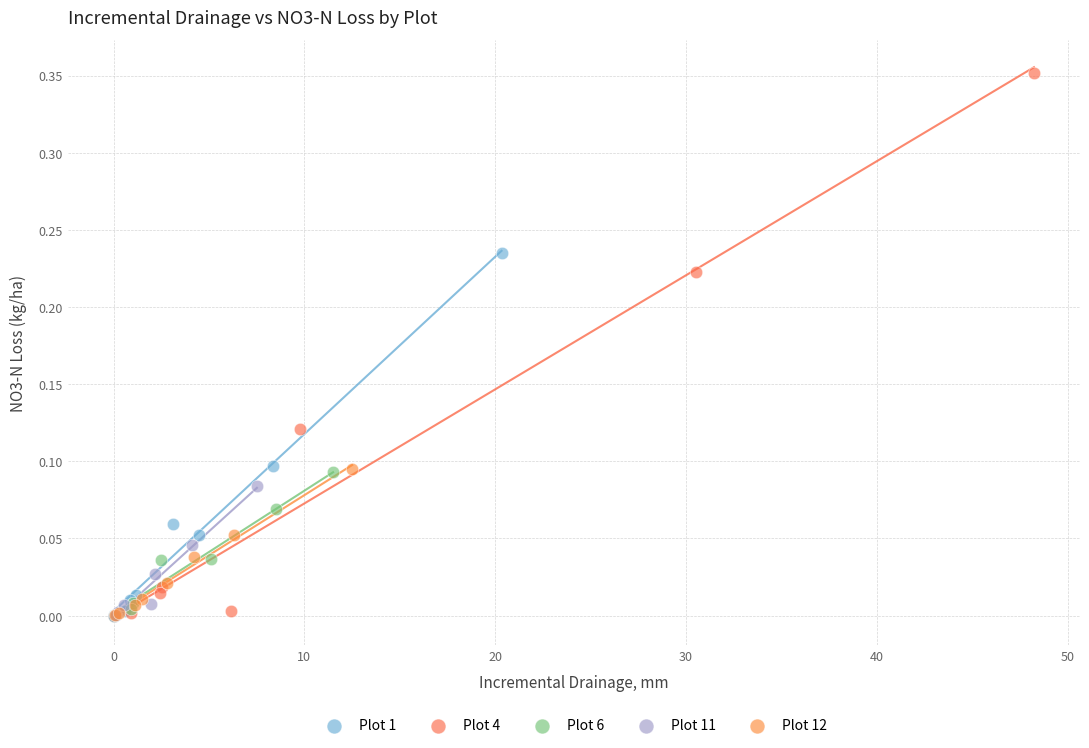

Which series contains the highest Y value?

Plot 4